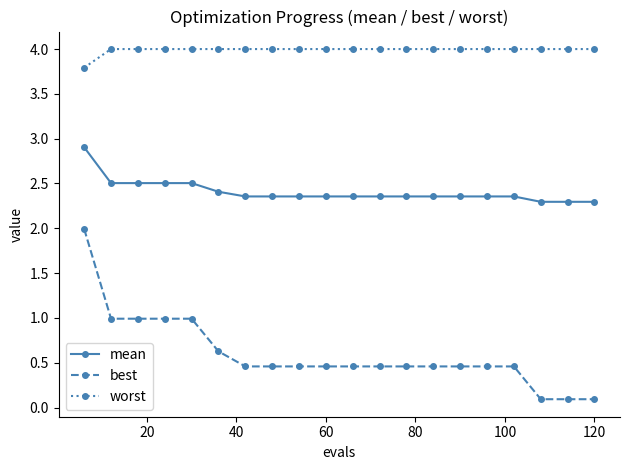

How many distinct data groups are displayed?

3